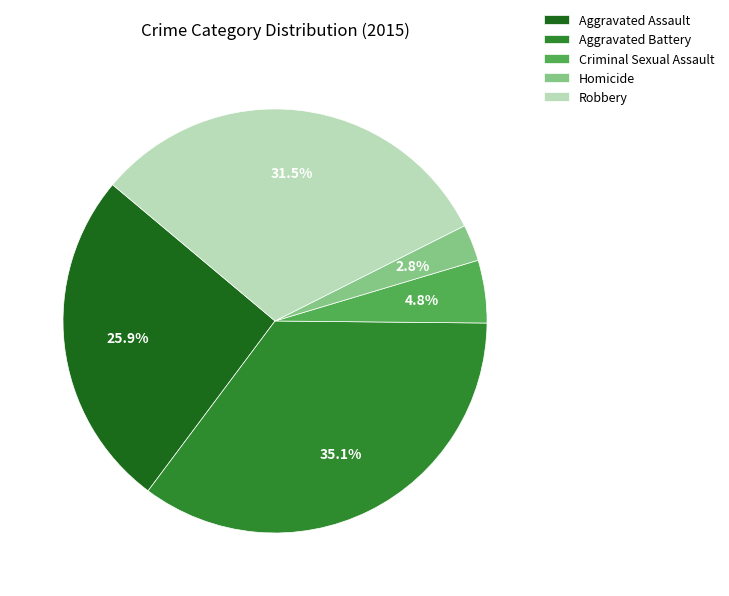

Rank the categories by value from lowest to highest.

Homicide, Criminal Sexual Assault, Aggravated Assault, Robbery, Aggravated Battery